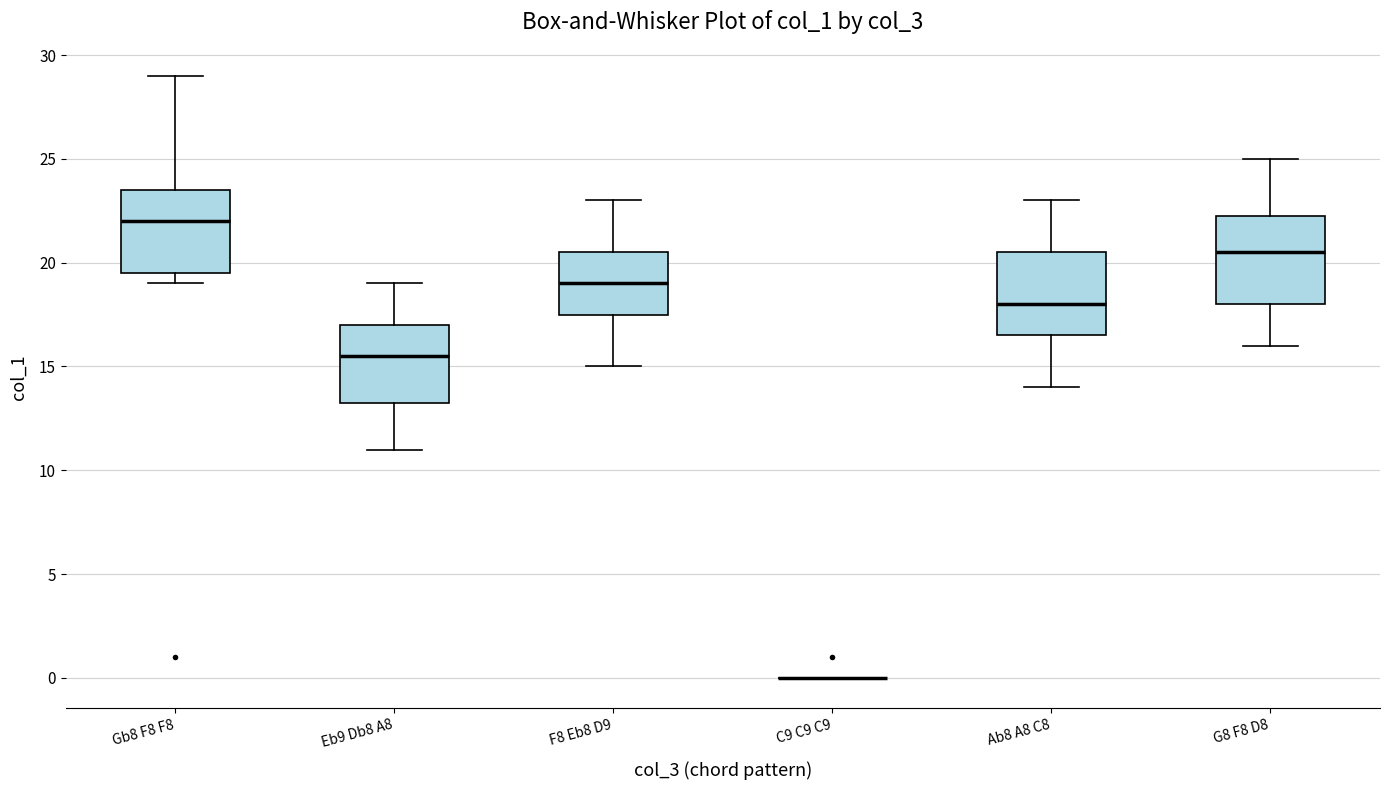

Where does the median line of the box for G8 F8 D8 sit on the y-axis? The values are not printed on the chart, so give them approximately, as read against the axis.

20.5